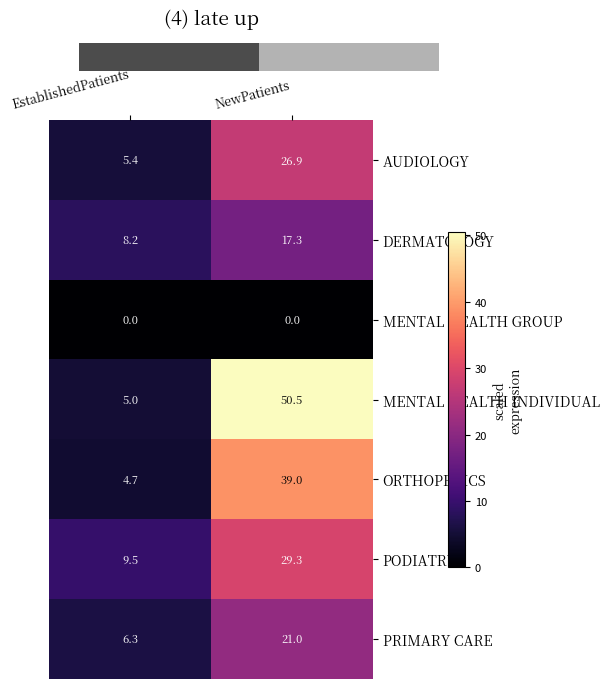

What is the sum of the DERMATOLOGY values at NewPatients and EstablishedPatients?

25.5